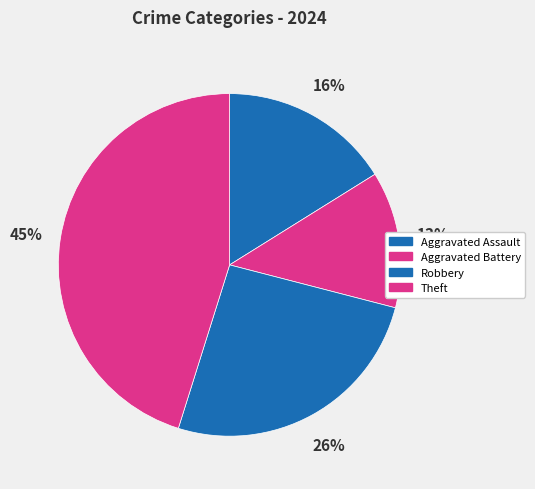

Count the number of slices in the pie.

4